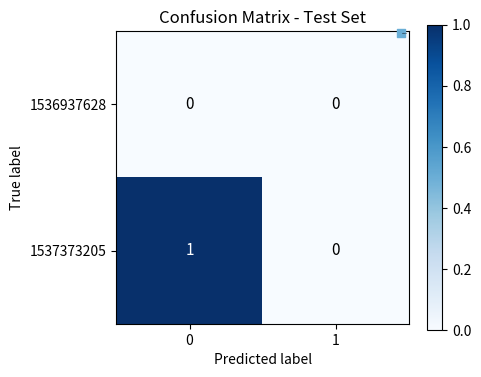

Which series has the largest range (max minus min)?

1537373205